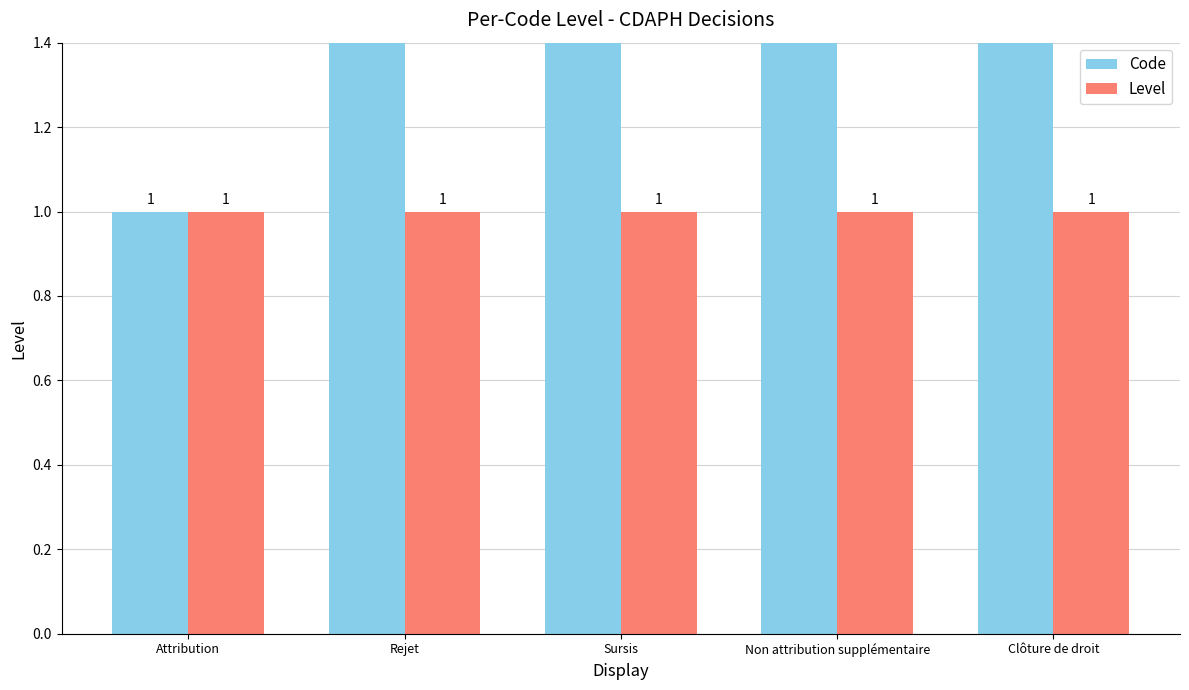

Is the value of Code at Clôture de droit greater than the value of Level at Clôture de droit?

Yes